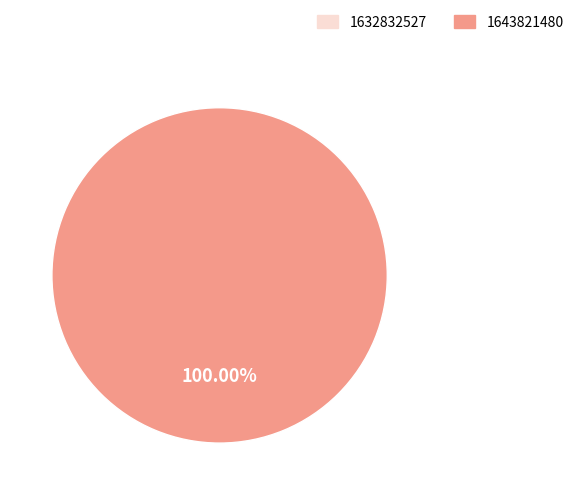

Is it true that 1632832527 is 15% of the pie?

False